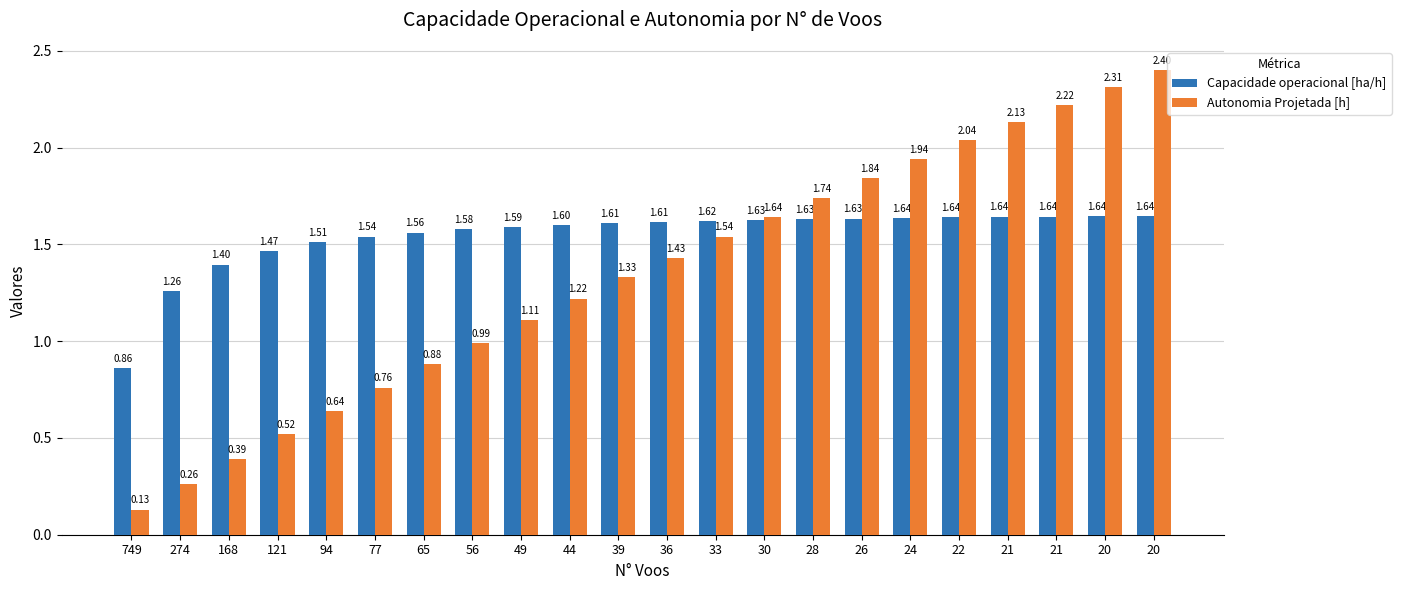

Read the Capacidade operacional [ha/h] value at 28.

1.6